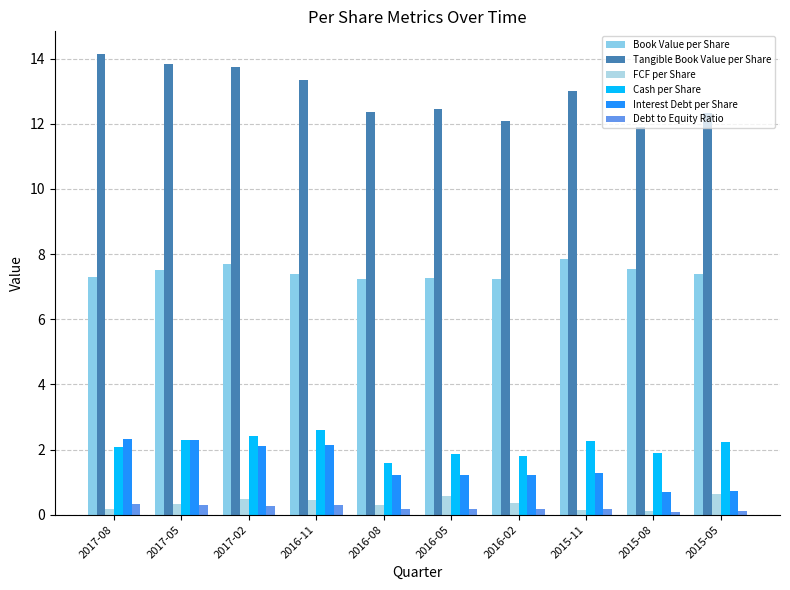

What is the difference between the Interest Debt per Share values at 2016-05 and 2015-11?

0.1